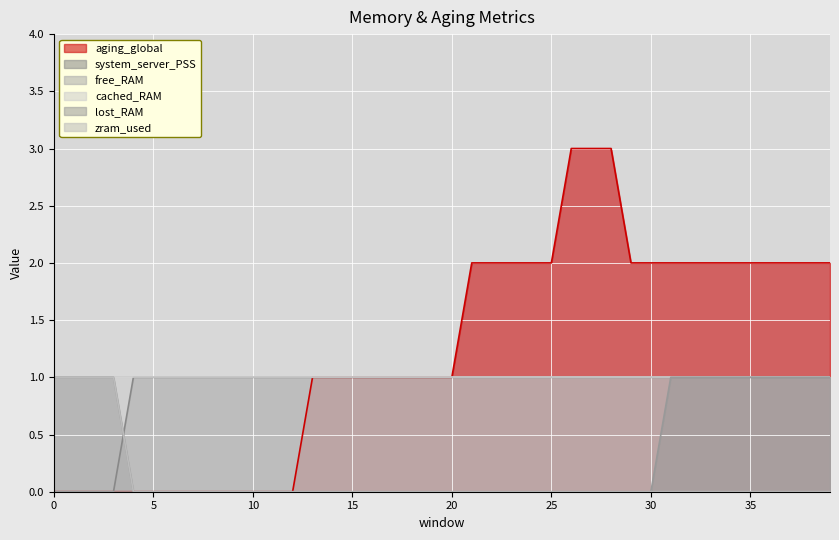

At how many categories does at least one series exceed 0?

40